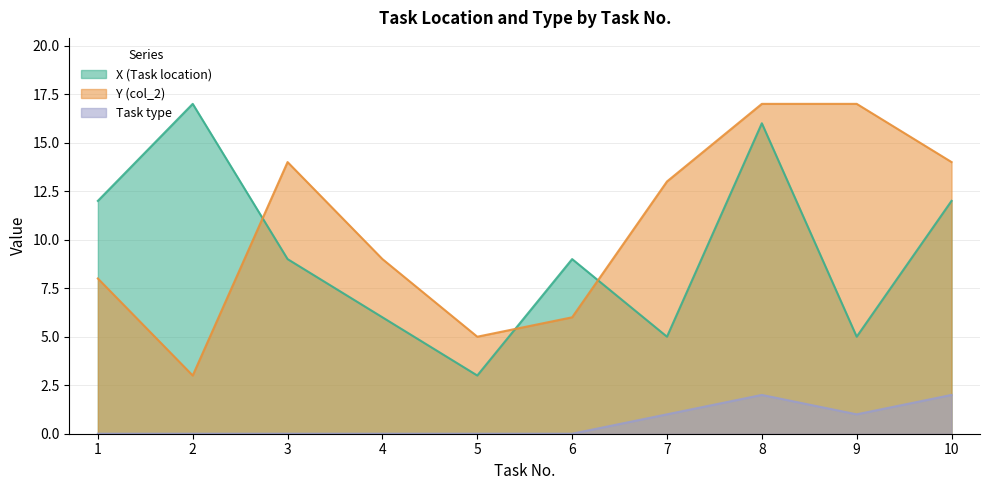

Reading left to right, extract all data points from this chart.

X (Task location): 1=12	2=17	3=9	4=6	5=3	6=9	7=5	8=16	9=5	10=12
Y (col_2): 1=8	2=3	3=14	4=9	5=5	6=6	7=13	8=17	9=17	10=14
Task type: 1=0	2=0	3=0	4=0	5=0	6=0	7=1	8=2	9=1	10=2